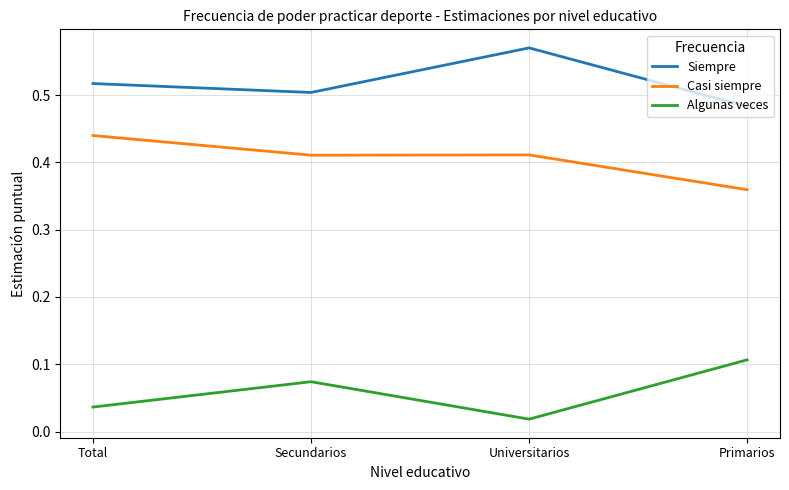

Is it true that Siempre equals 0.8 at Primarios?

False